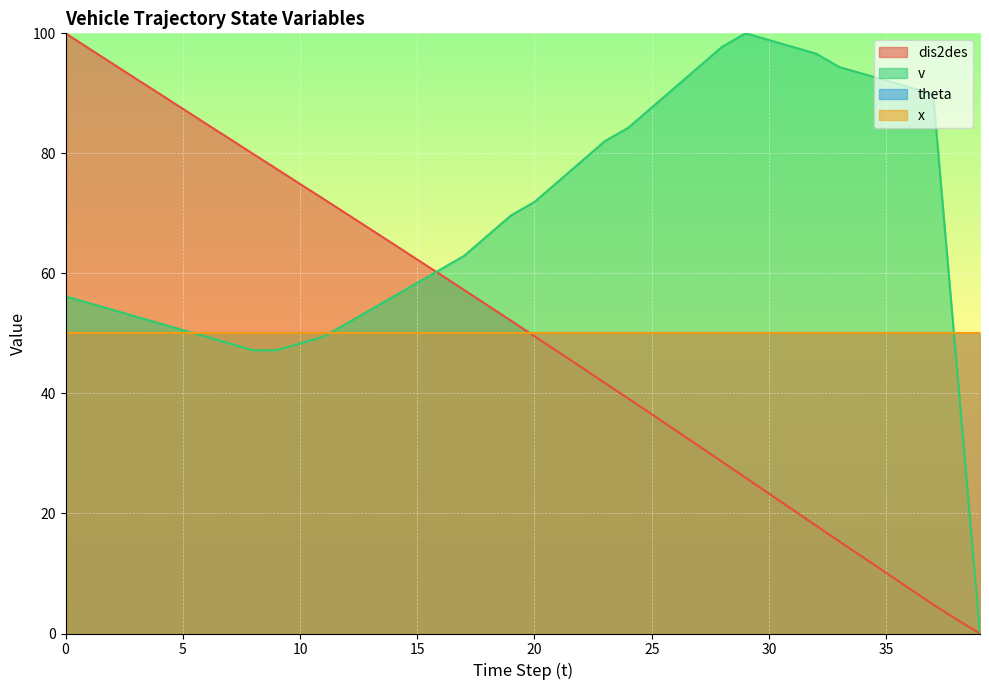

What is the sum of all v values?

2751.7